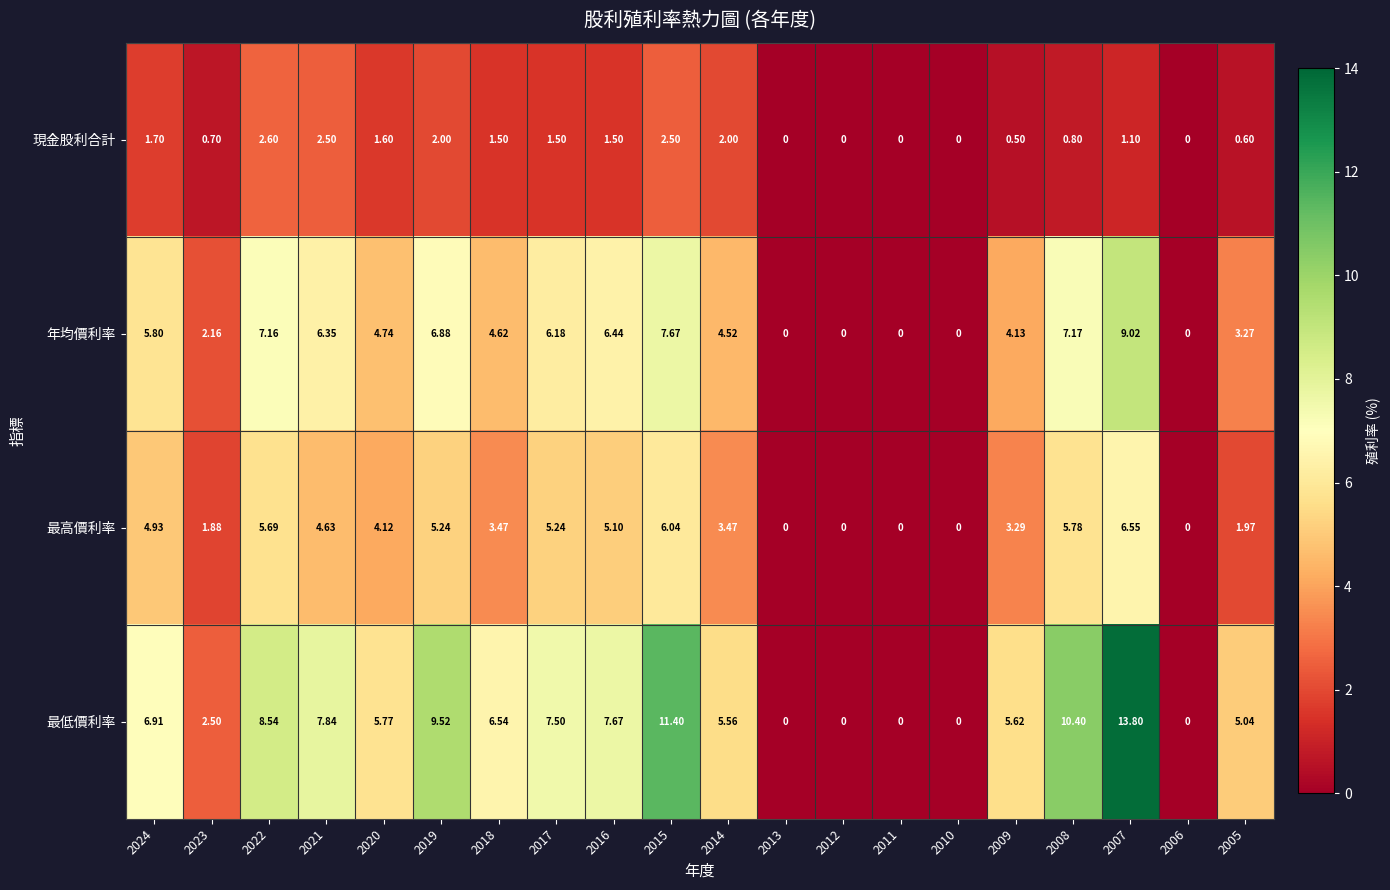

List the series in order of their peak value, highest first.

最低價利率, 年均價利率, 最高價利率, 現金股利合計